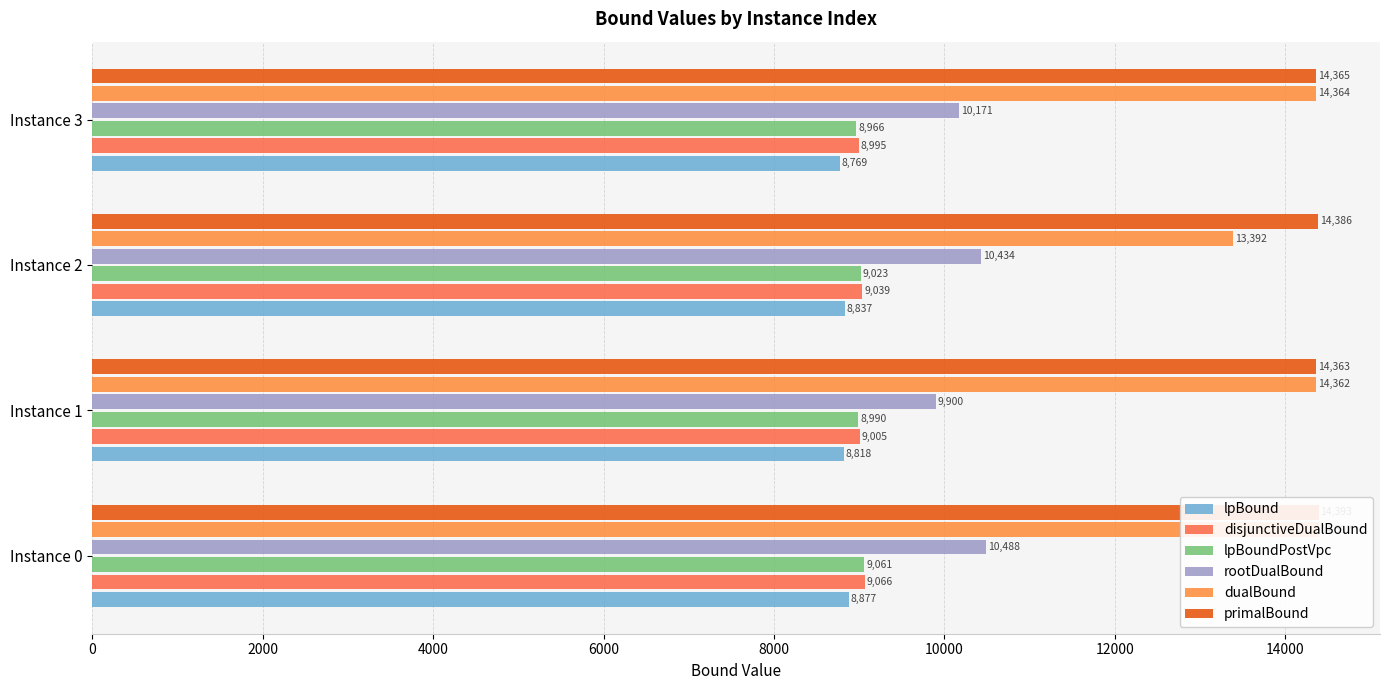

How many groups of bars are there?

4